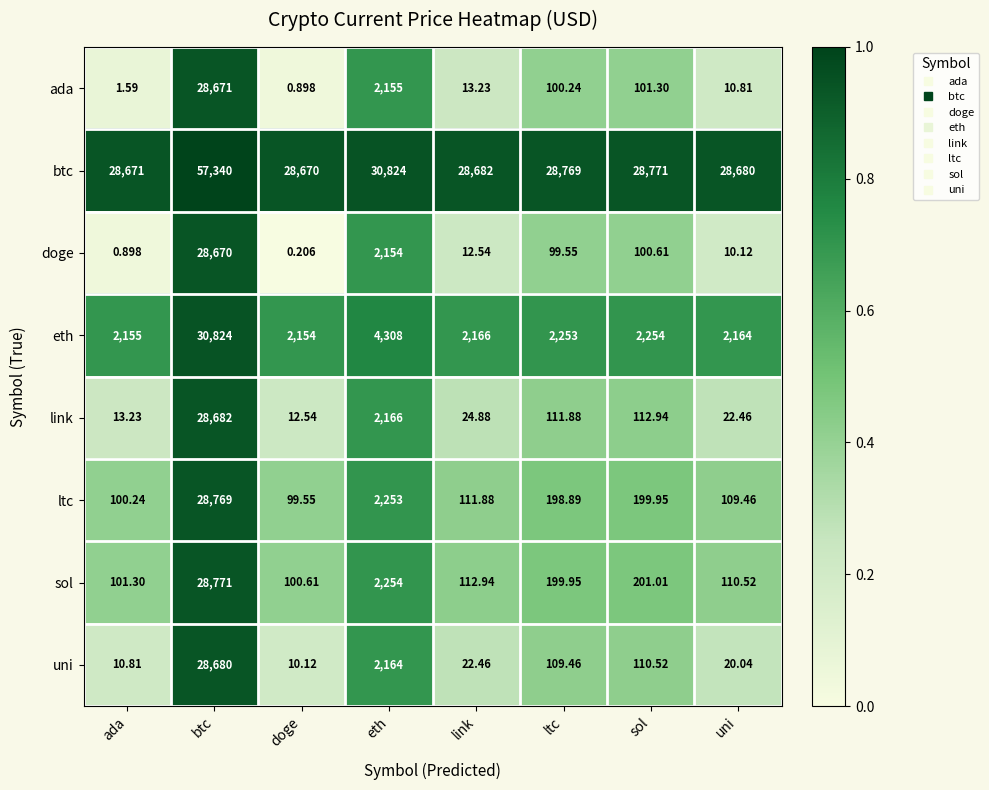

At how many categories does at least one series exceed 0?

8